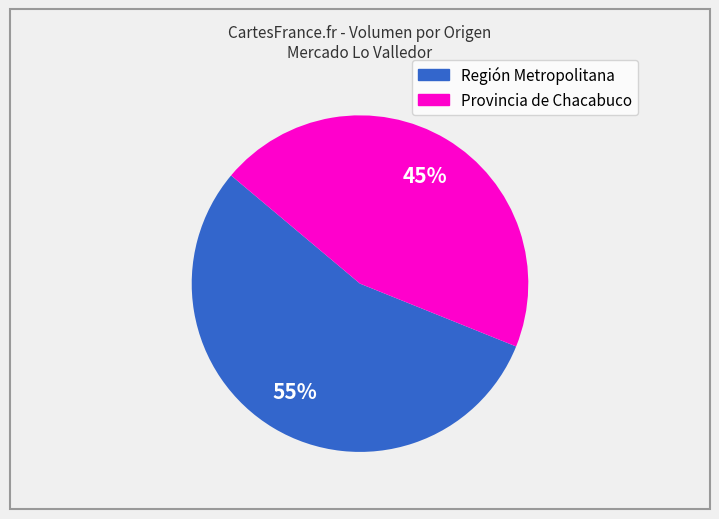

Does any single category account for the majority?

Yes